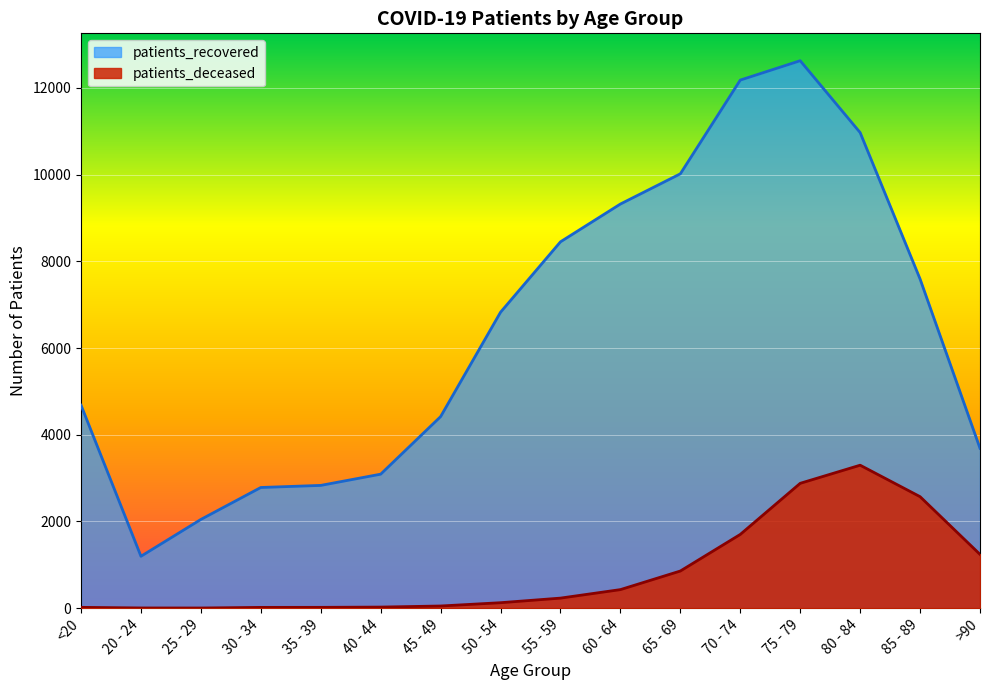

What is the difference between the second highest and minimum values in the patients_recovered series?

10985